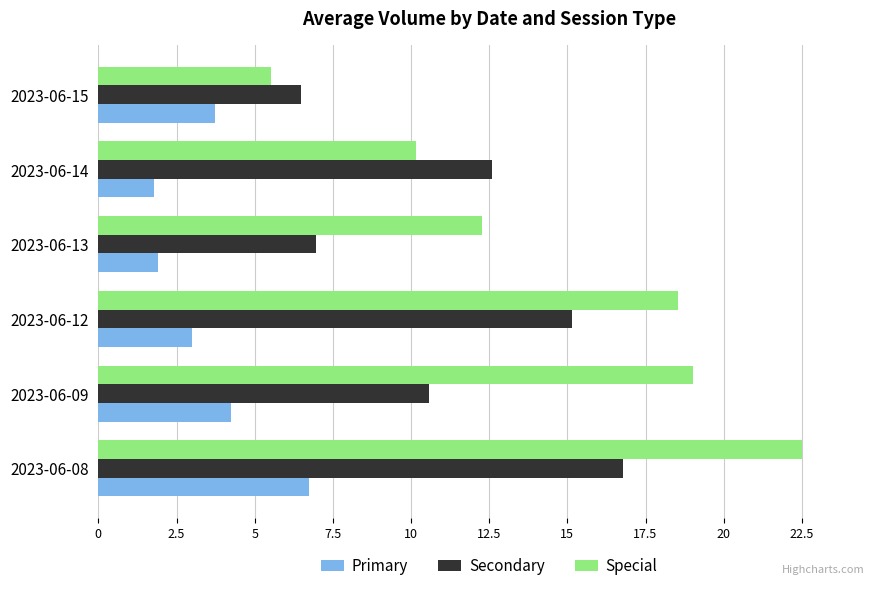

At which label is Secondary closest to 11?

2023-06-09